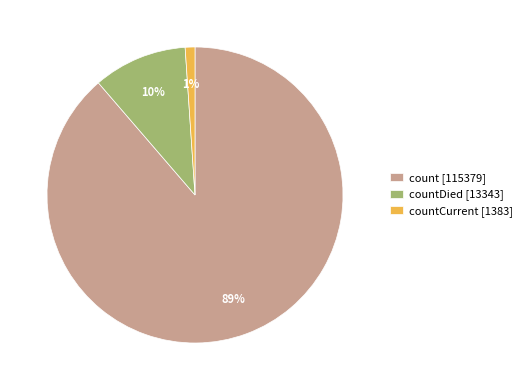

Rank the categories by value from lowest to highest.

countCurrent [1383], countDied [13343], count [115379]